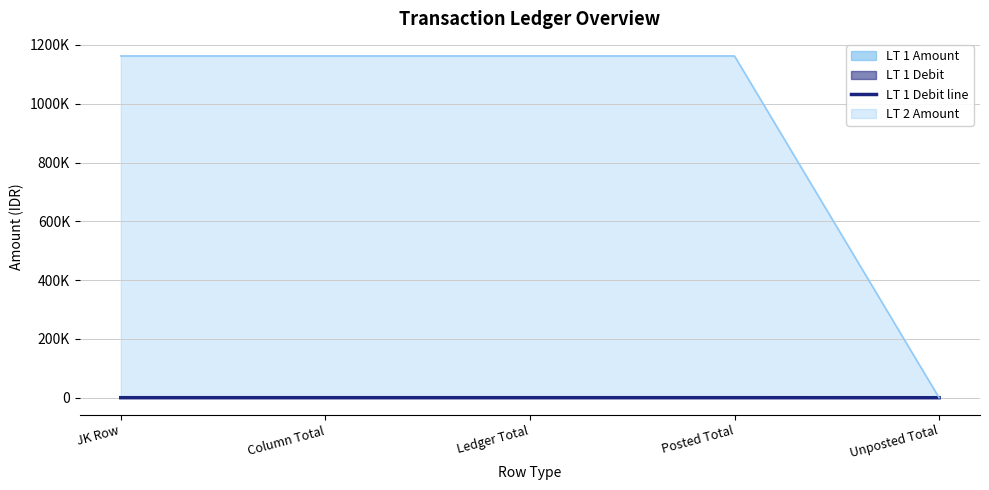

The chart shows a value of -34.3 at Unposted Total. True or false?

False